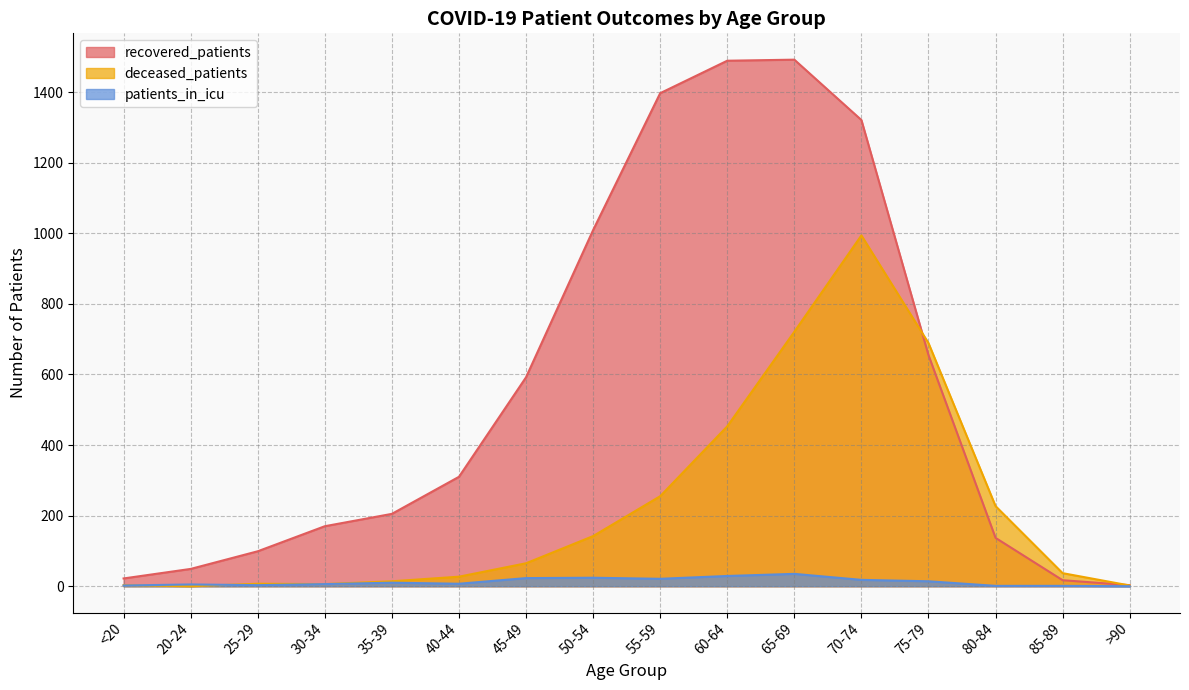

What is the label of the 8th point from the right?

55-59